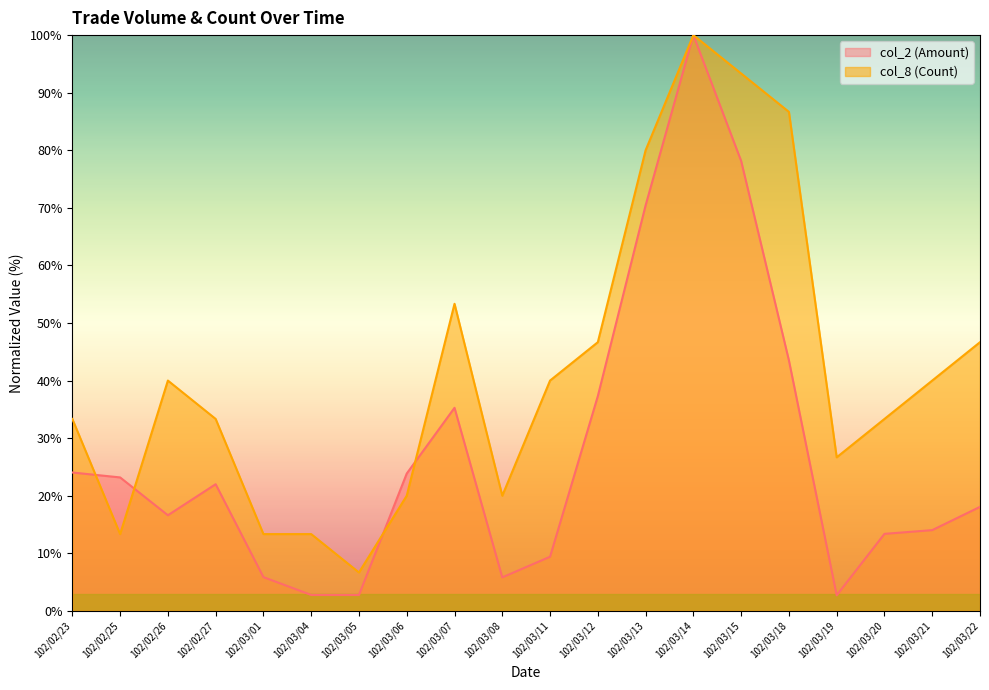

The value of col_8 (Count) at 102/02/27 is 17.6. True or false?

False